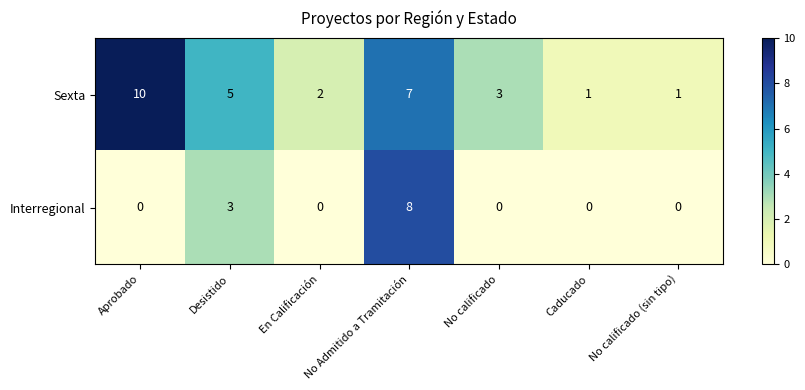

Where is Interregional nearest to the value 4?

Desistido